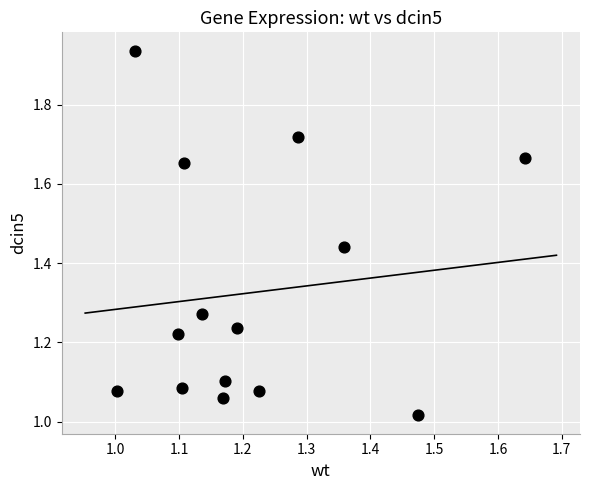

What is the range of X values (max minus min)?

0.6